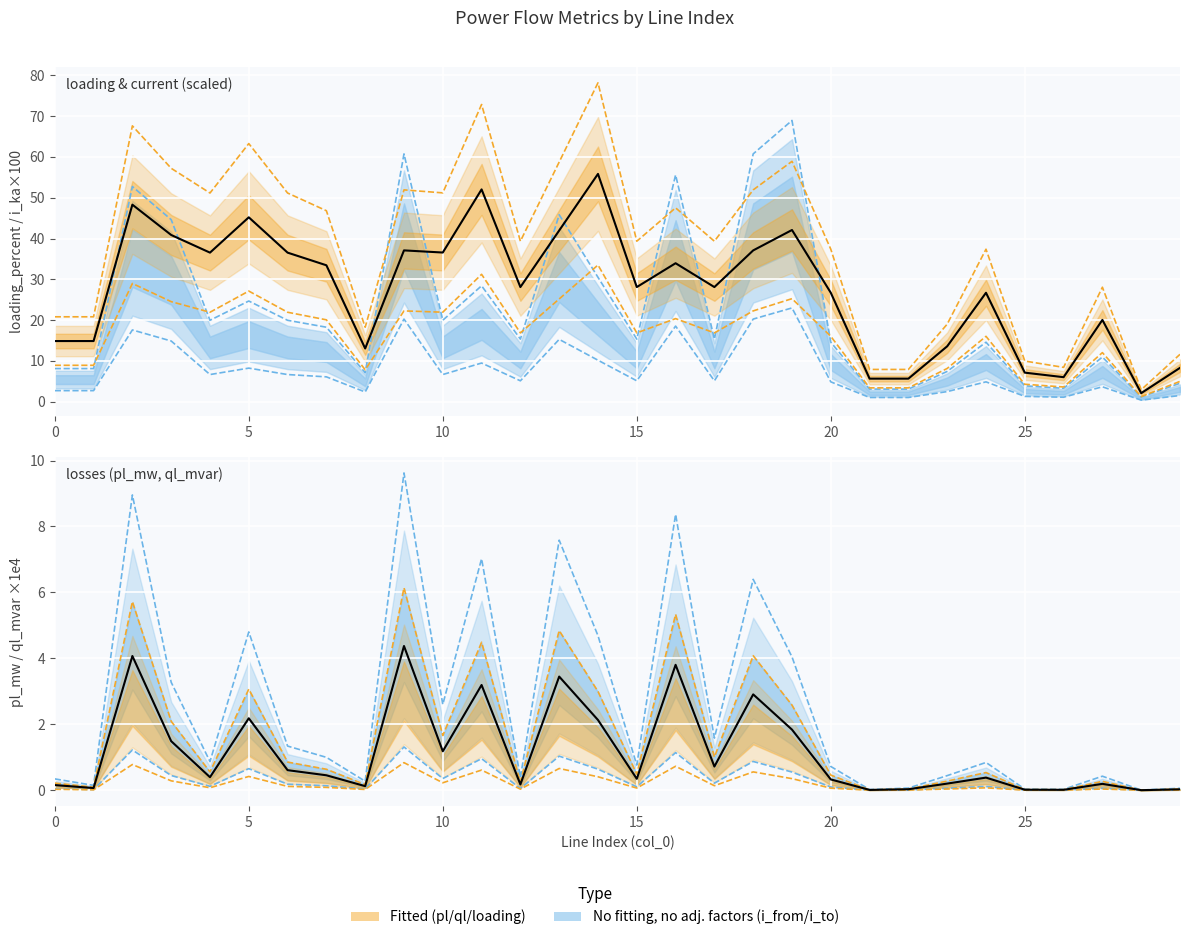

Is it true that loading_percent (mean) equals 3.2 at 28?

False